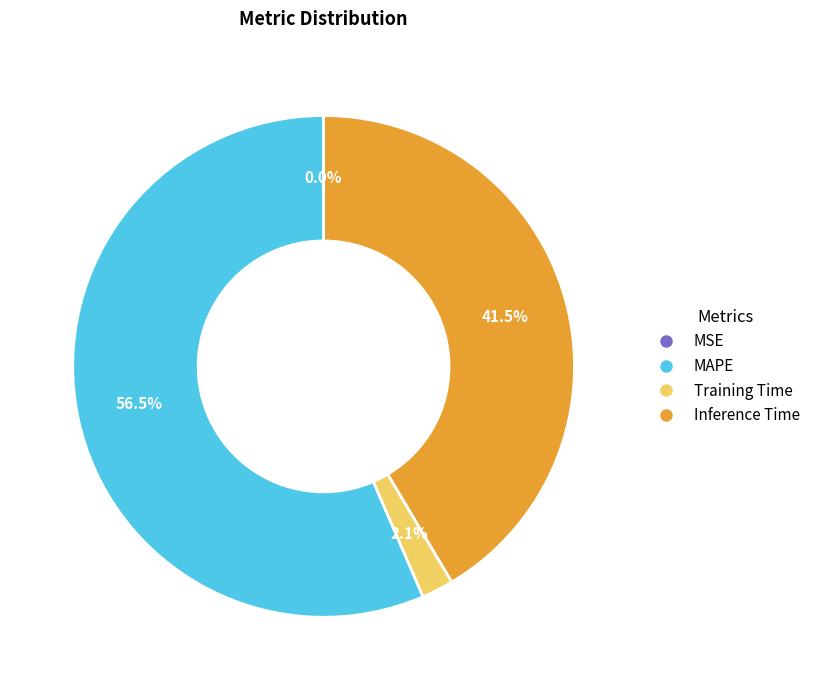

Is there any slice that represents more than half of the pie?

Yes